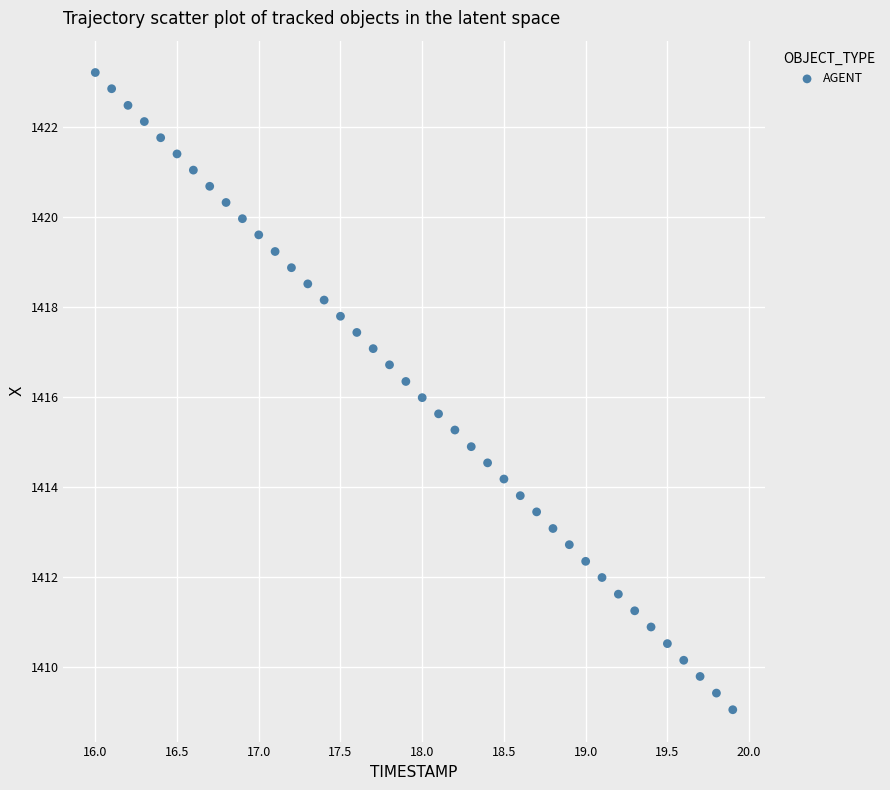

What is the range of Y values (max minus min)?

14.2